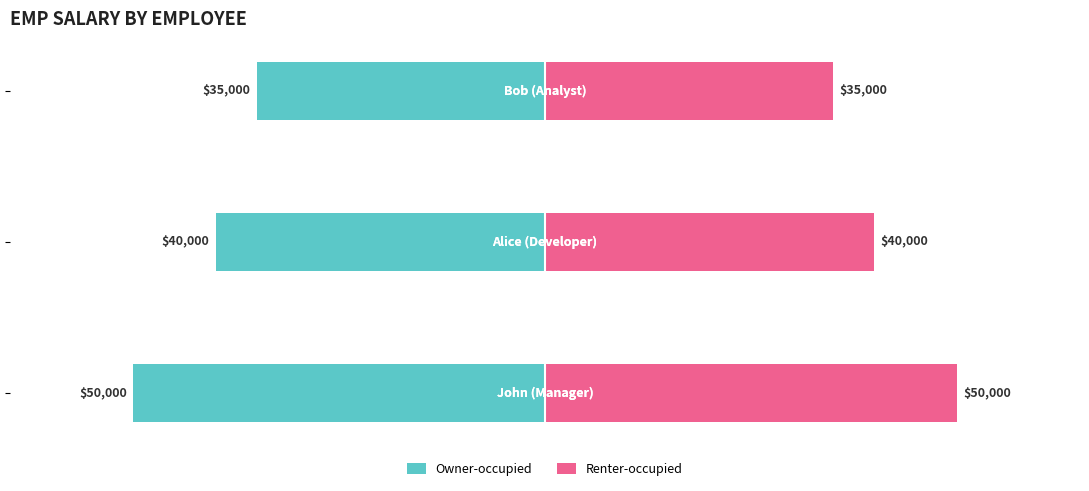

What is the average value of the Owner-occupied series?

-41667